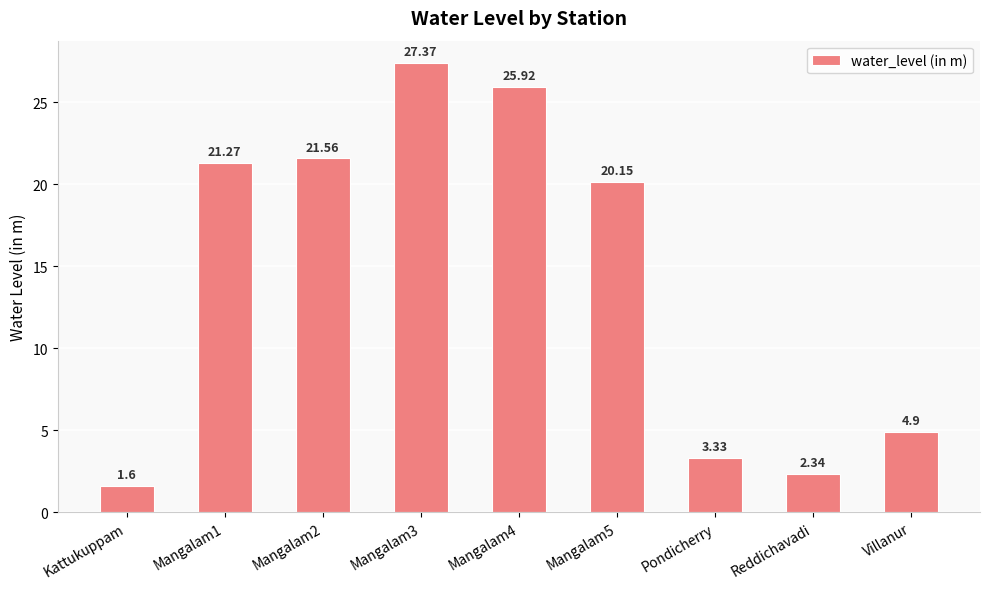

List the labels in order of value, smallest first.

Kattukuppam, Reddichavadi, Pondicherry, Villanur, Mangalam5, Mangalam1, Mangalam2, Mangalam4, Mangalam3